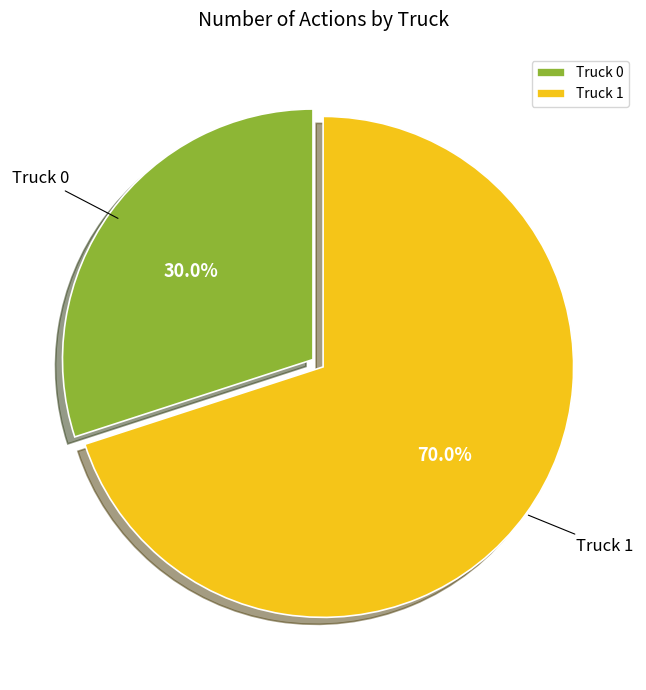

Which has a higher value, Truck 0 or Truck 1?

Truck 1